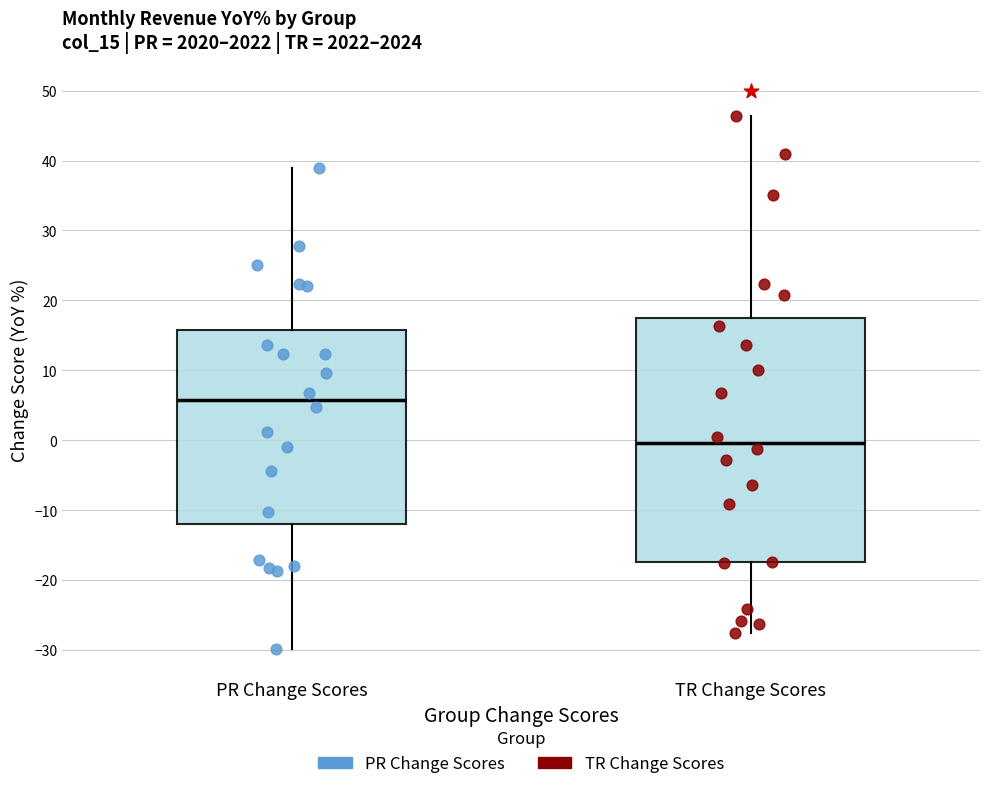

Reading left to right, transcribe this box plot: for each box, give where its median line is, the range the box spans, and where its two whiskers end, as read against the y-axis. The values are not printed on the chart, so give them approximately, as read against the axis.

PR Change Scores: median 6, box -12 to 16, whiskers -30 to 39
TR Change Scores: median 0, box -17 to 18, whiskers -28 to 46